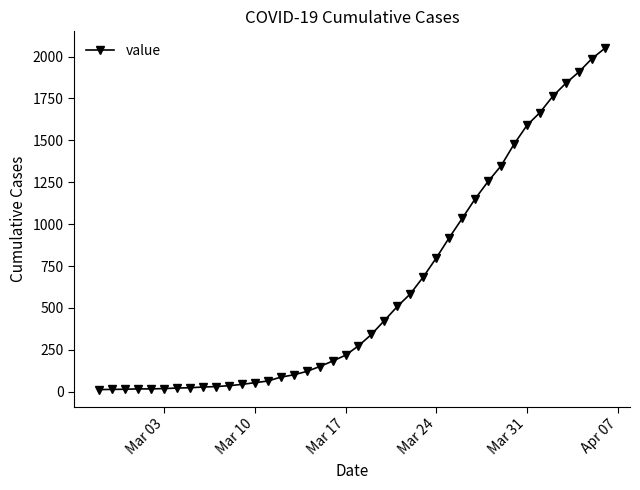

What is the maximum value shown in the chart?

2049